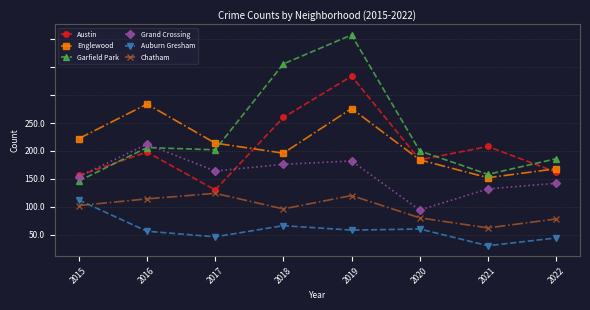

What are all the series names shown in the legend?

Austin, Englewood, Garfield Park, Grand Crossing, Auburn Gresham, Chatham